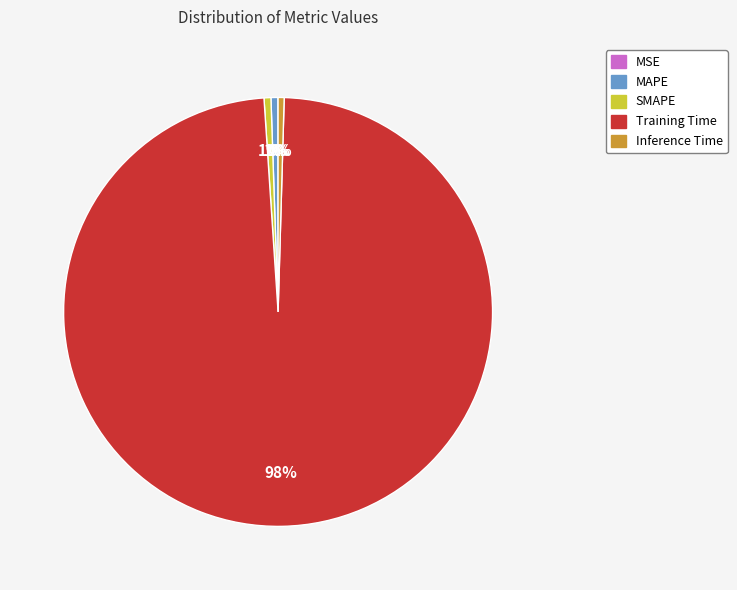

Which slice is the largest?

Training Time